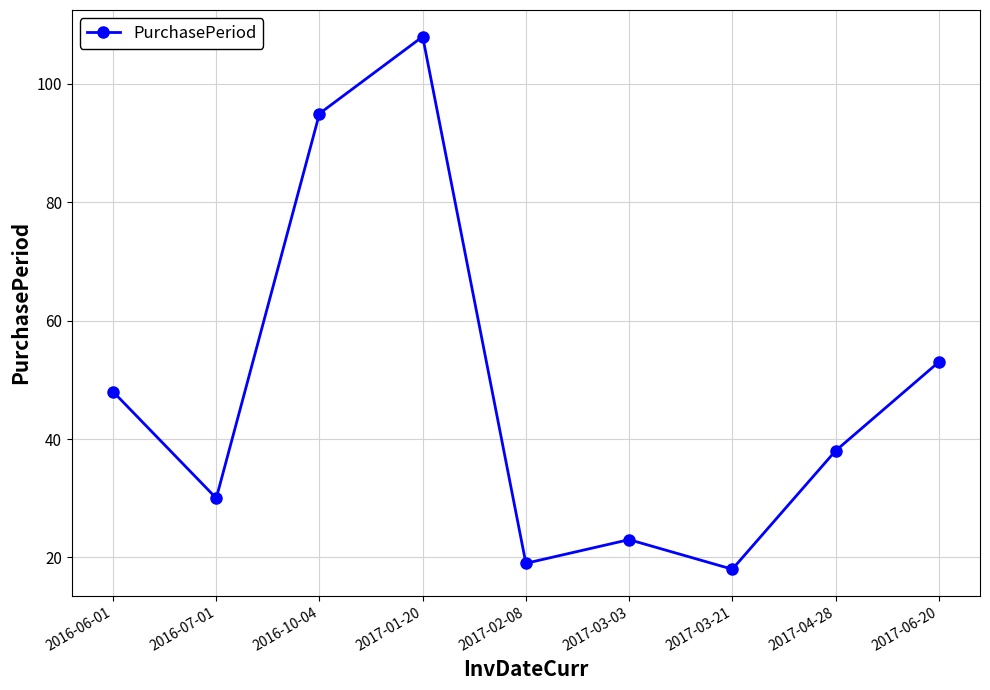

How many series are shown in this chart?

1